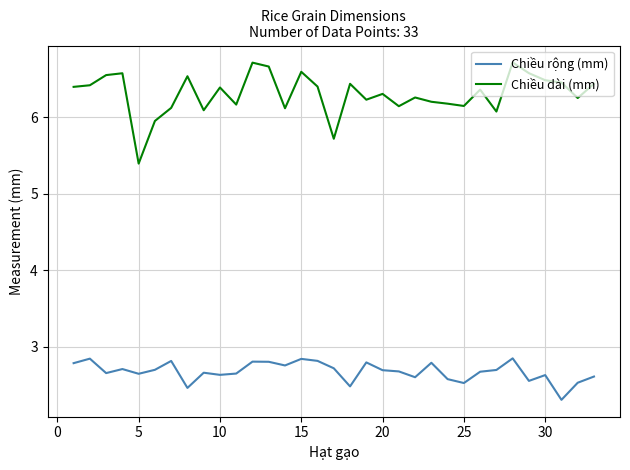

At how many categories does at least one series exceed 4?

33